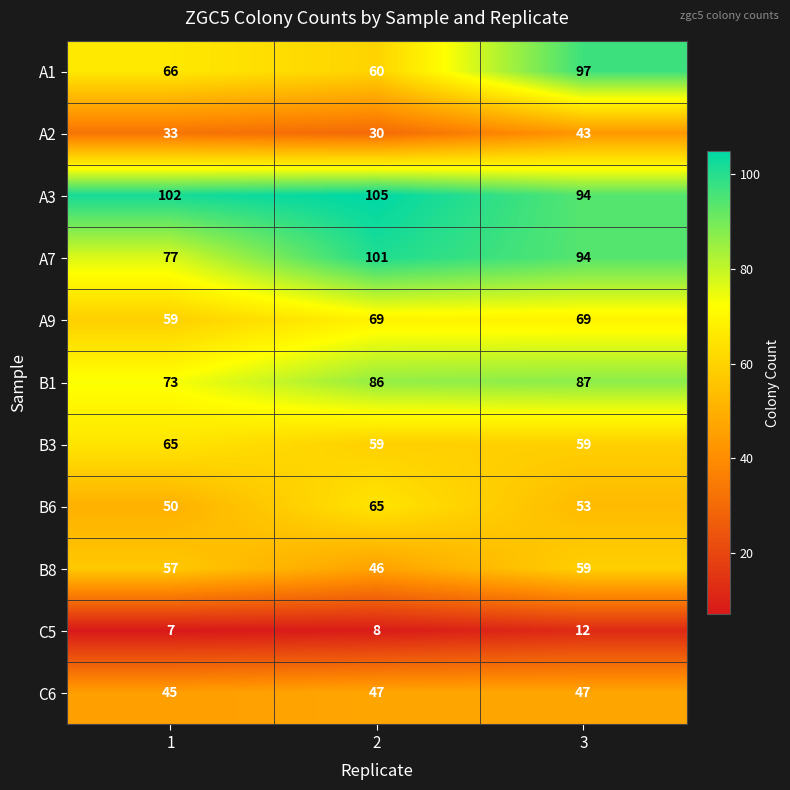

At which category is the sum across all series the highest?

3